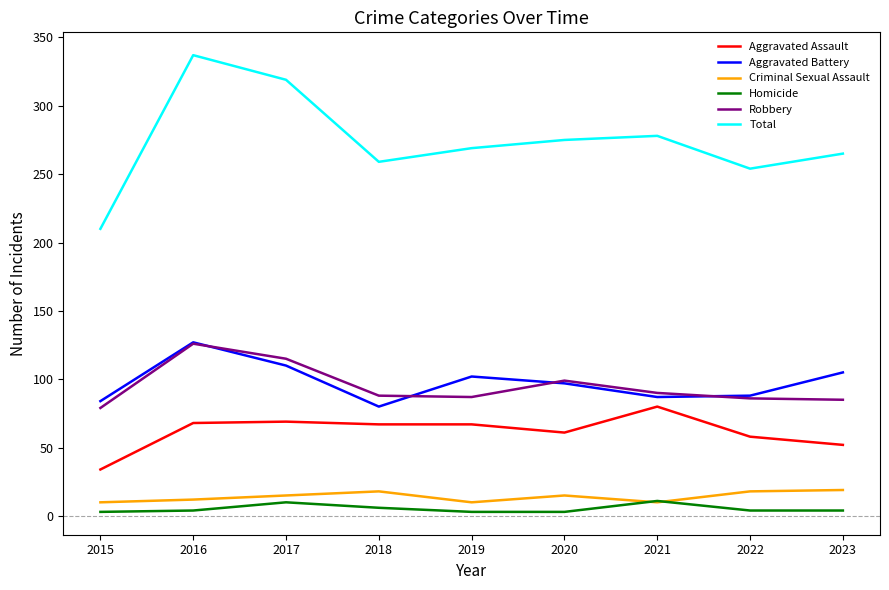

In Robbery, how many points are lower than both neighbors (excluding endpoints)?

1